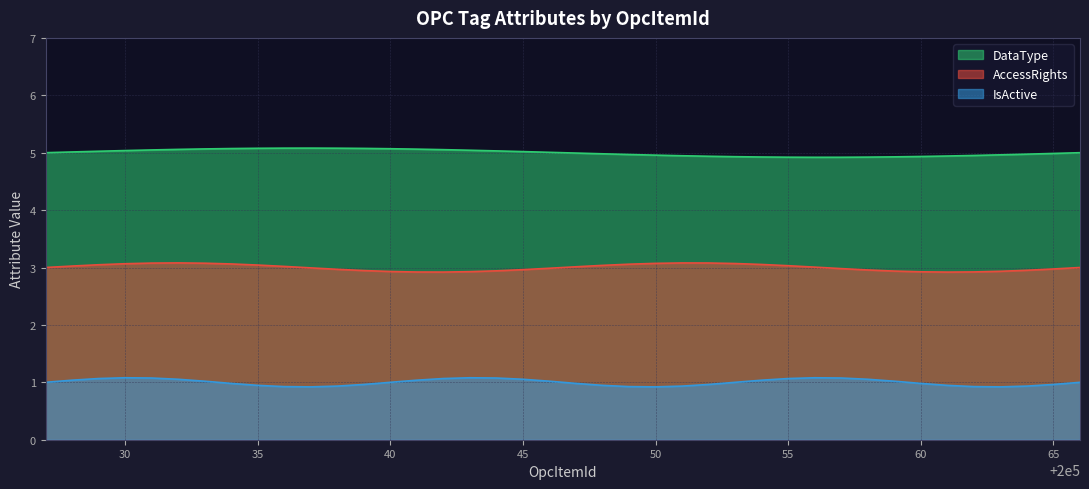

The IsActive series shows 1 at 200036. True or false?

True